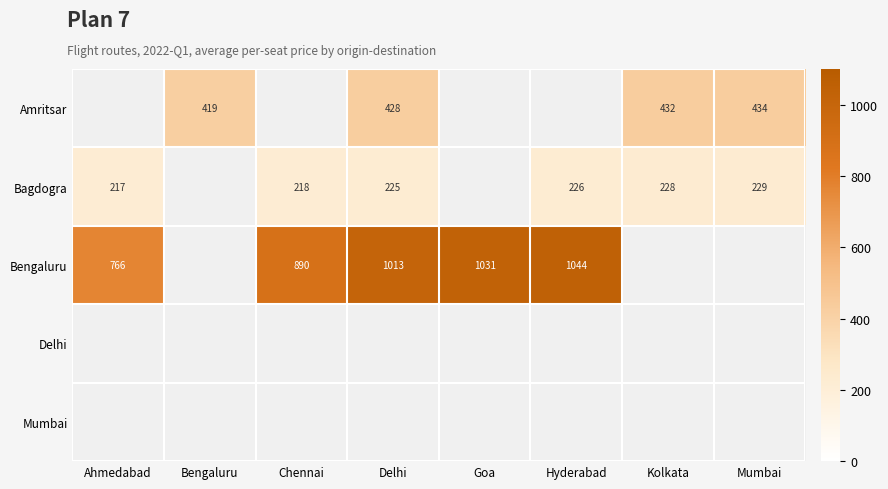

What is the greatest value displayed?

1044.2